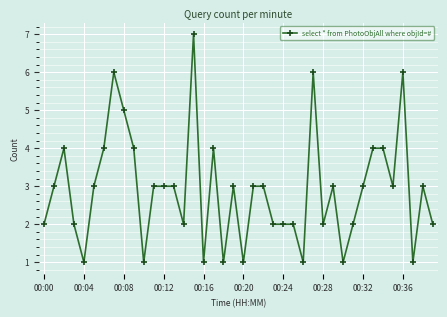

Count the values in the range 2 to 4.

27